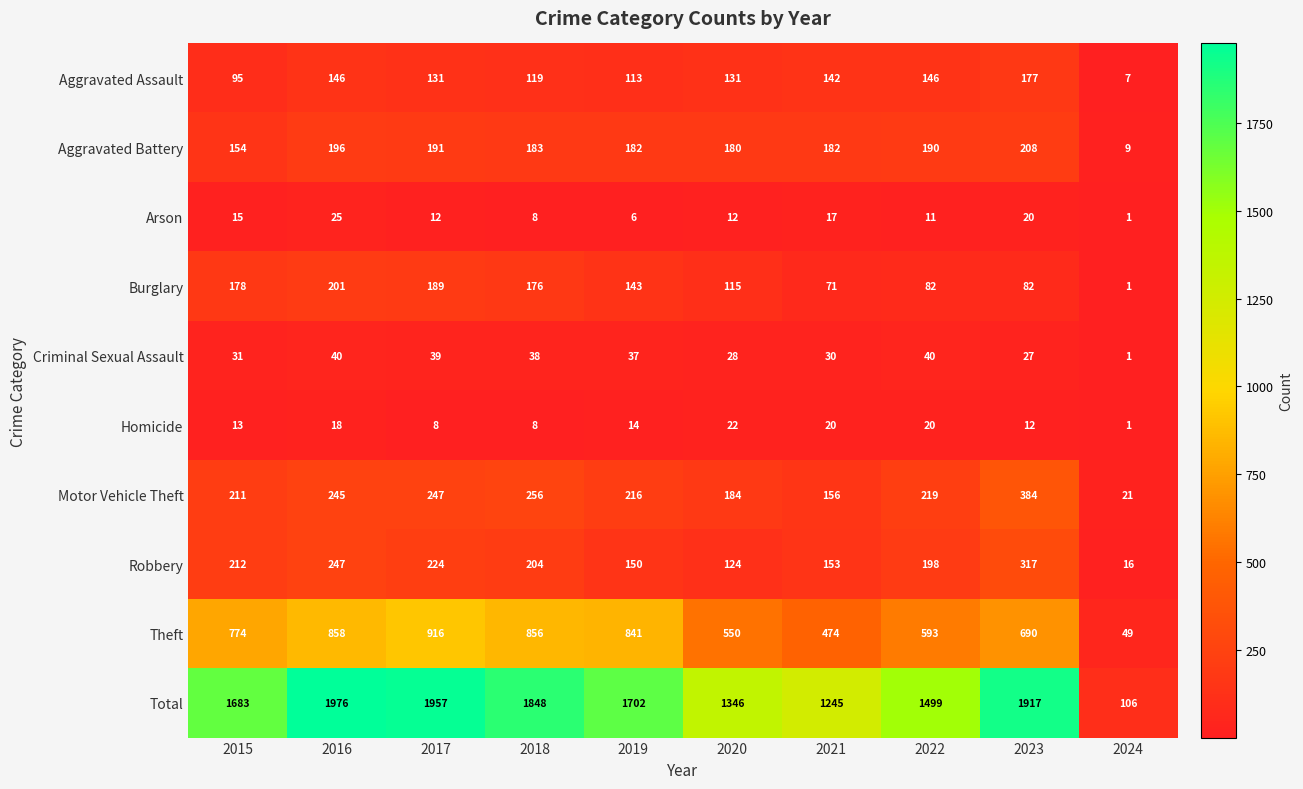

Read the Burglary value at 2019.

143